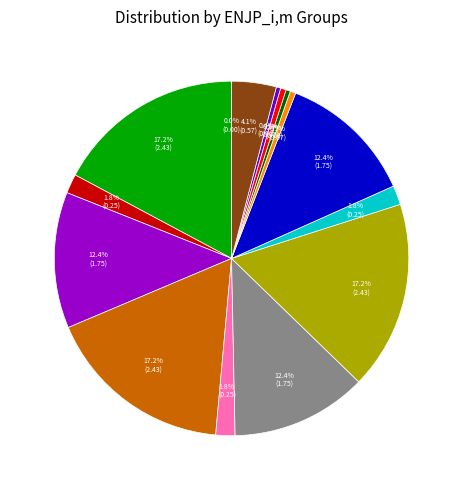

Is there any slice that represents more than half of the pie?

No